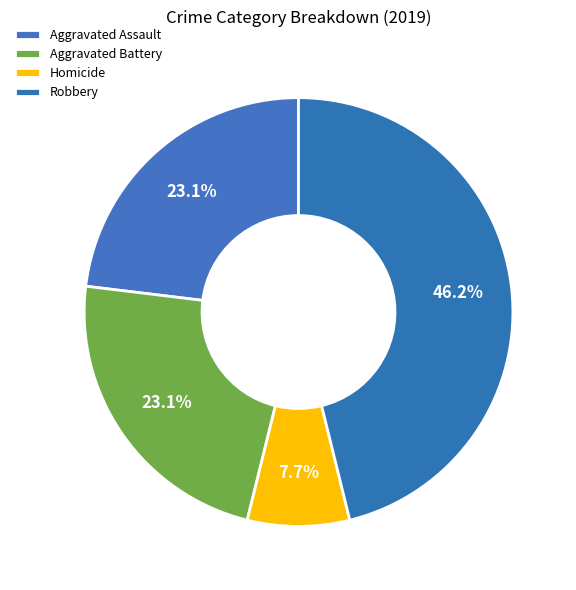

Is there a majority slice in this chart?

No